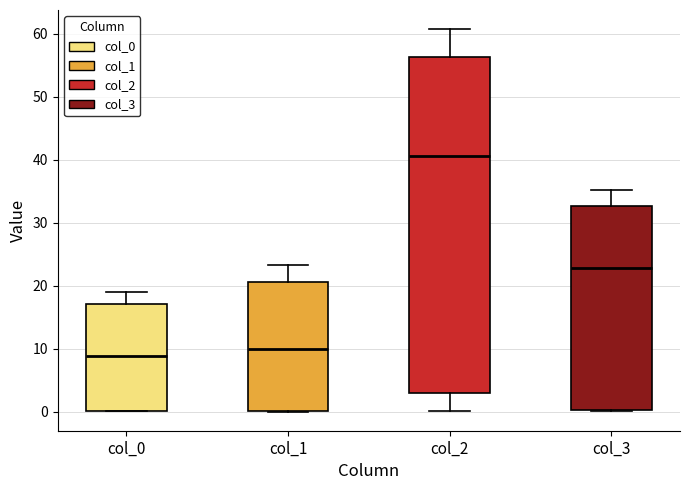

Reading left to right, read every box against the y-axis: the position of its median line, the range the box covers, and the ends of its whiskers. The values are not printed on the chart, so give them approximately, as read against the axis.

col_0: median 9, box 0 to 17, whiskers 0 to 19
col_1: median 10, box 0 to 21, whiskers 0 to 23
col_2: median 41, box 3 to 56, whiskers 0 to 61
col_3: median 23, box 0 to 33, whiskers 0 to 35